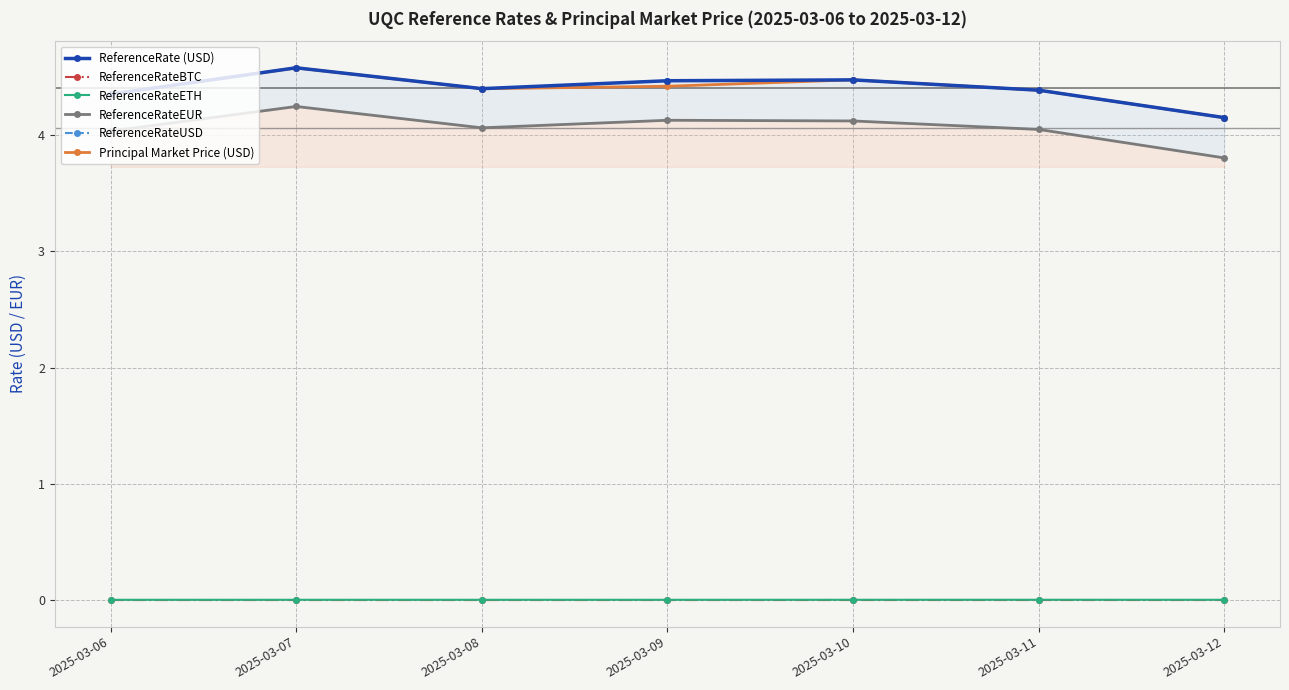

What are all the series names shown in the legend?

ReferenceRate, ReferenceRateBTC, ReferenceRateETH, ReferenceRateEUR, ReferenceRateUSD, principal_market_price_usd